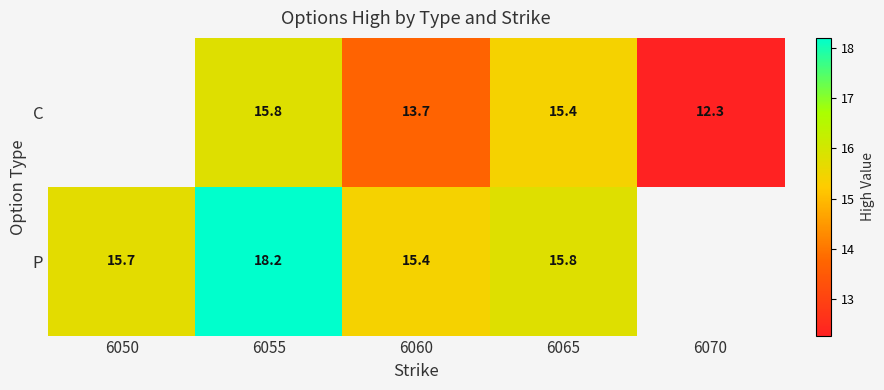

What is the spread (max minus min) of values at 6065?

0.4